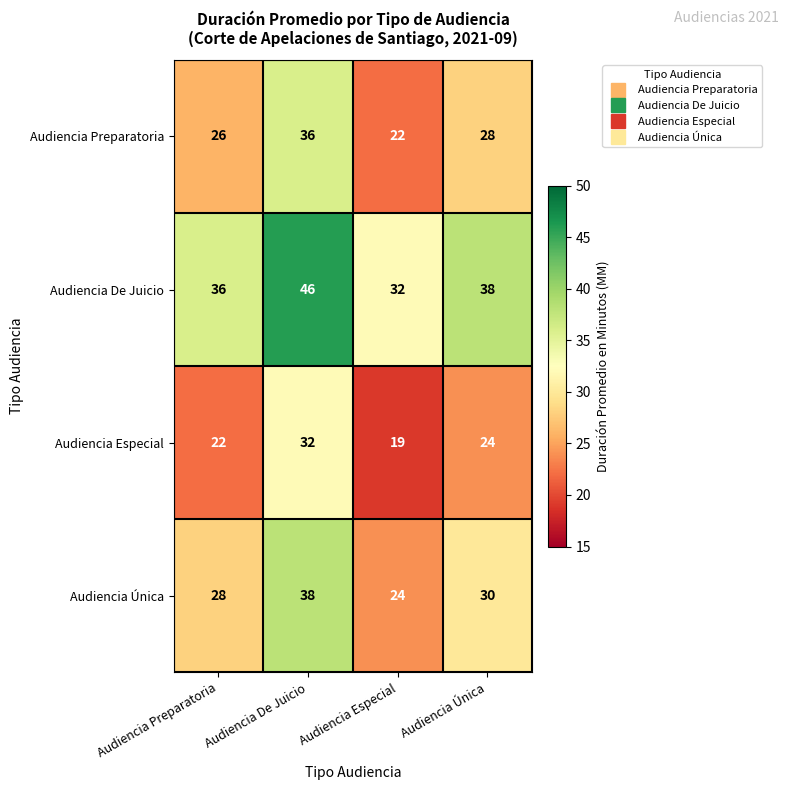

Which category has the lowest value across all series?

Audiencia Especial